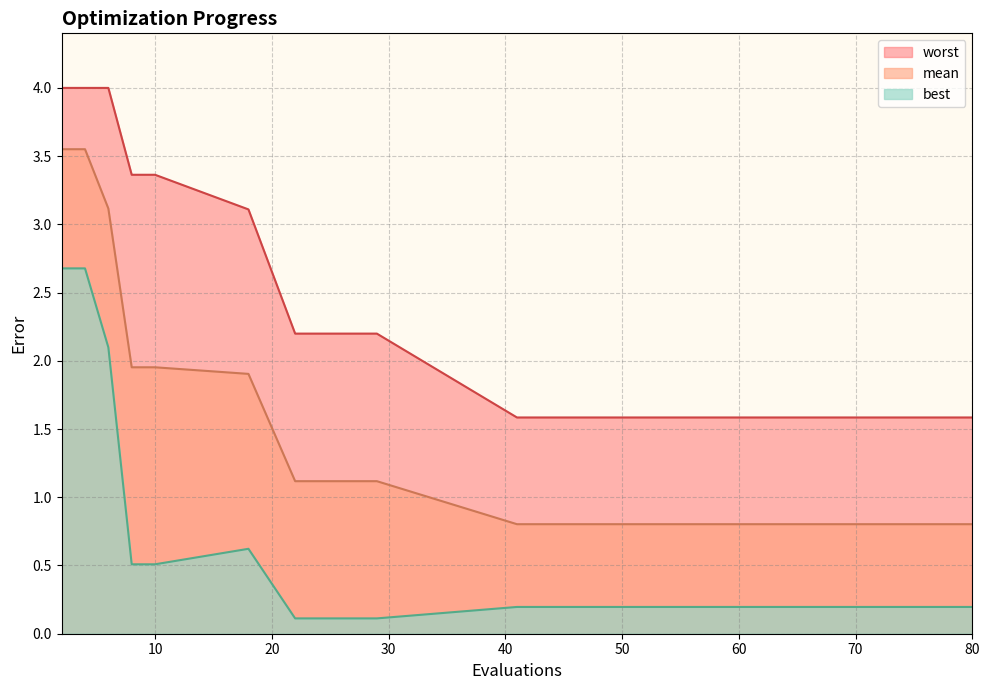

At 4, list the series in order from smallest to largest.

best, mean, worst